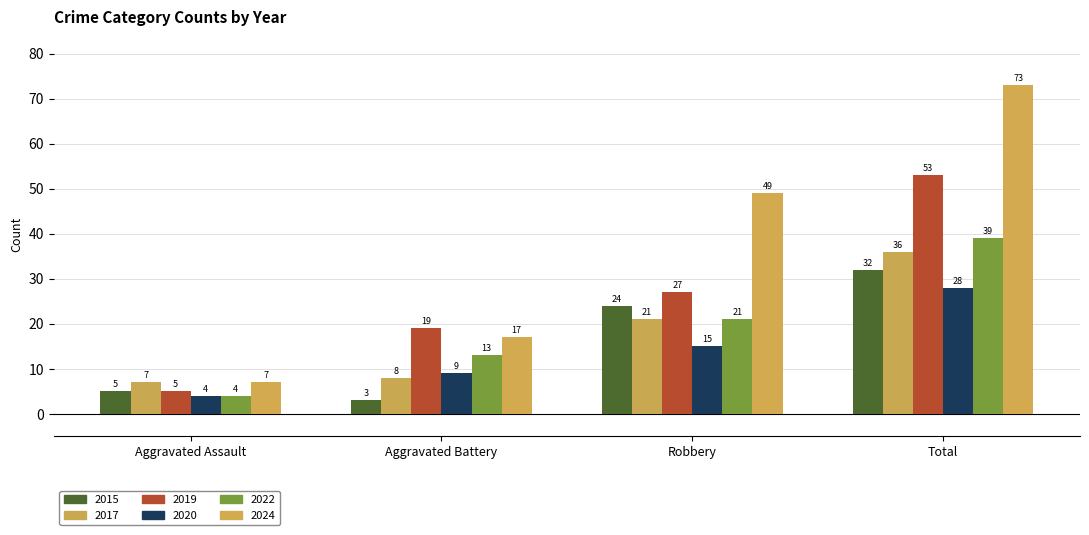

Reading left to right, what are all the values shown in this chart?

2015: 5	3	24	32
2017: 7	8	21	36
2019: 5	19	27	53
2020: 4	9	15	28
2022: 4	13	21	39
2024: 7	17	49	73